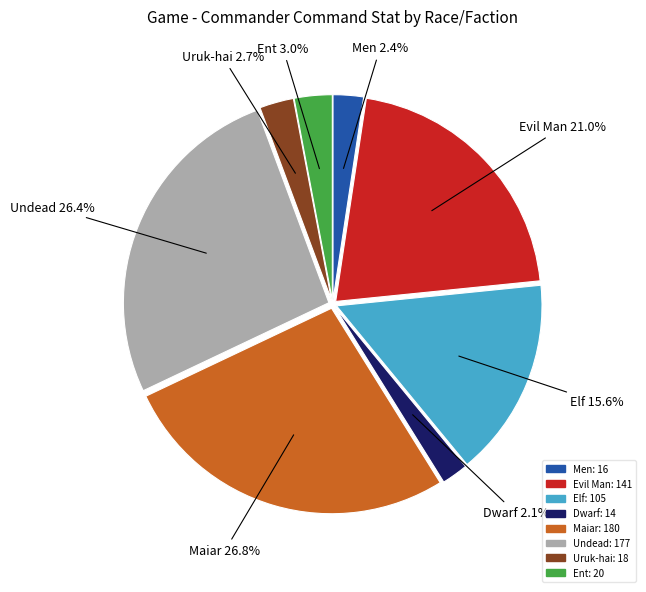

Is the sum of Uruk-hai and Maiar greater than half?

No